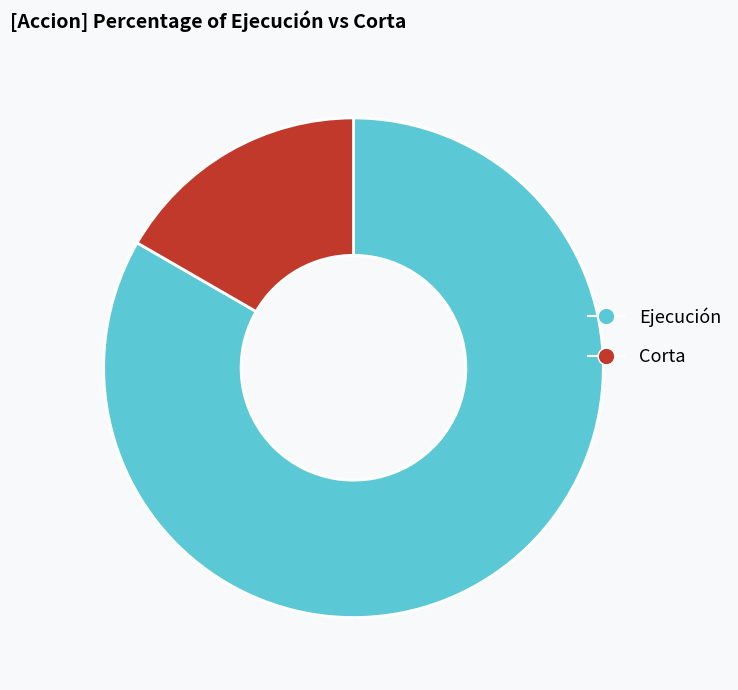

Combined, do Corta and Ejecución account for over 50%?

Yes